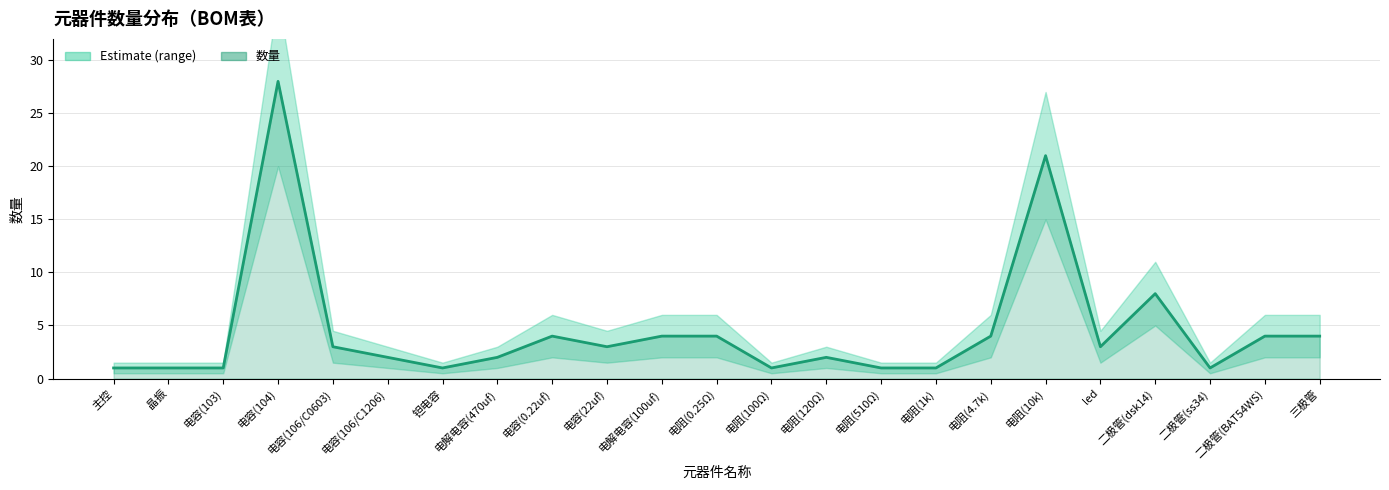

What is the difference between the second highest and minimum values?

20